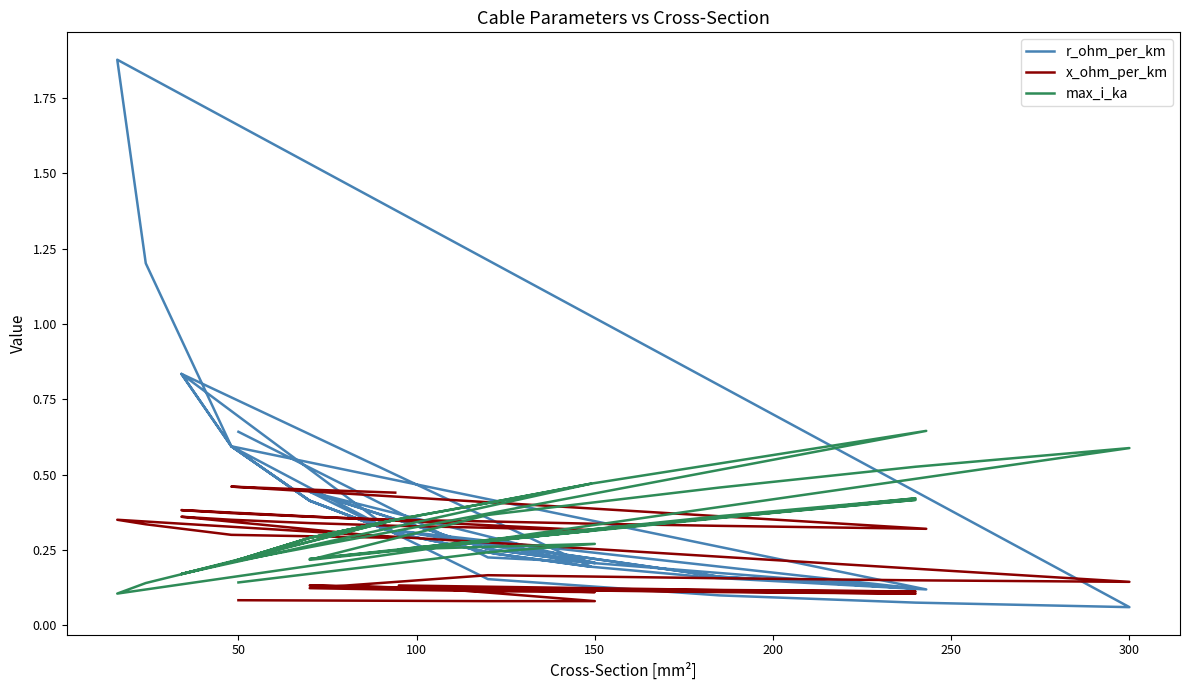

How many series are shown in this chart?

3